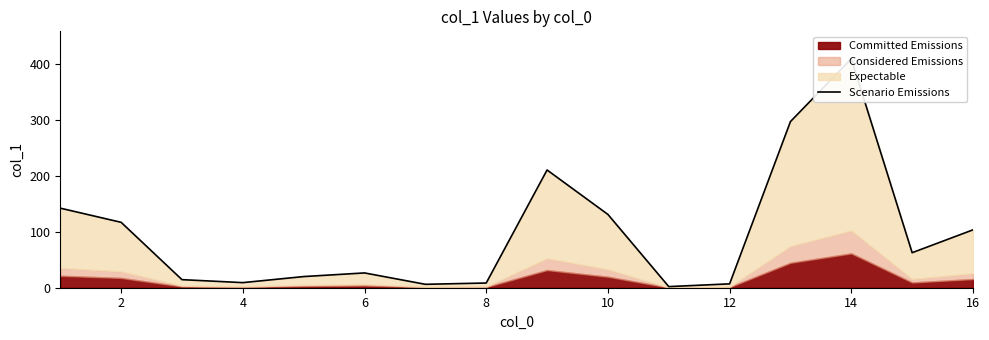

What is the approximate value at 4?

9.1